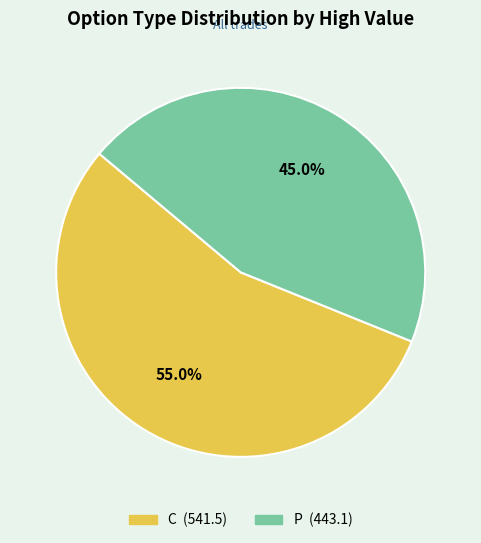

Which has a higher value, C or P?

C